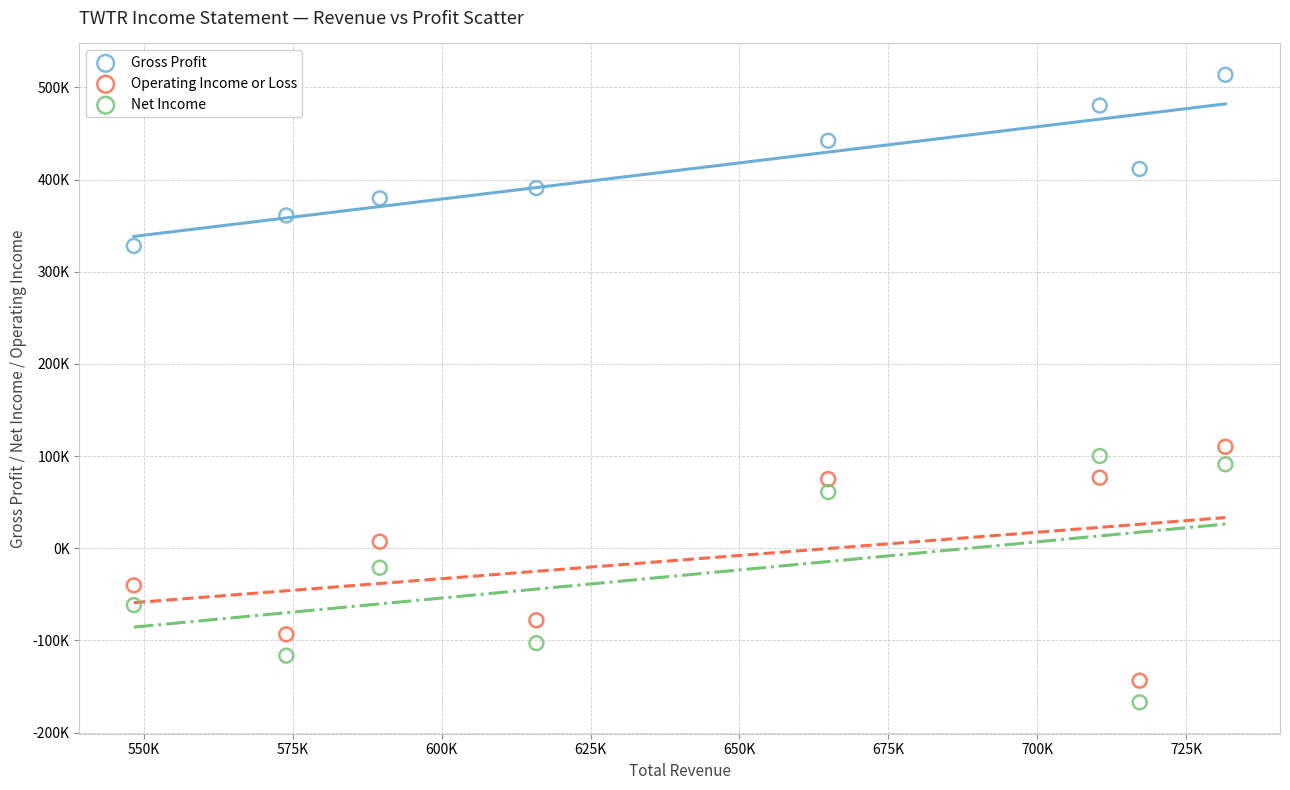

Which series has the largest Y range (max minus min)?

Net Income